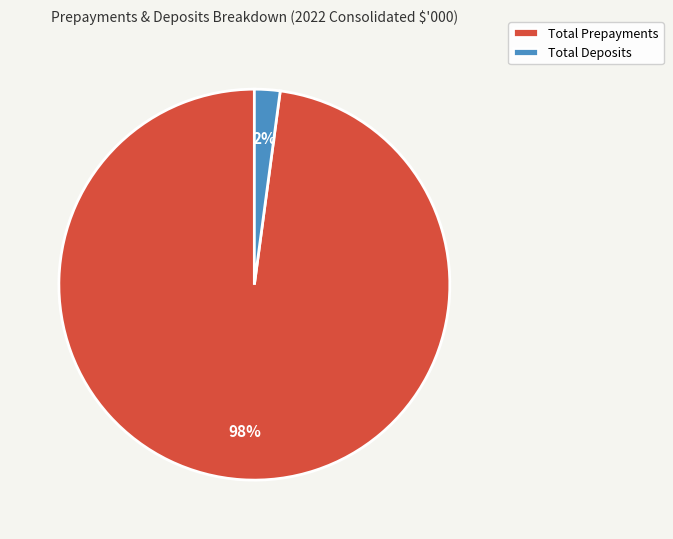

To the nearest percent, what is the difference between the Total Prepayments and Total Deposits slice percentages?

96%